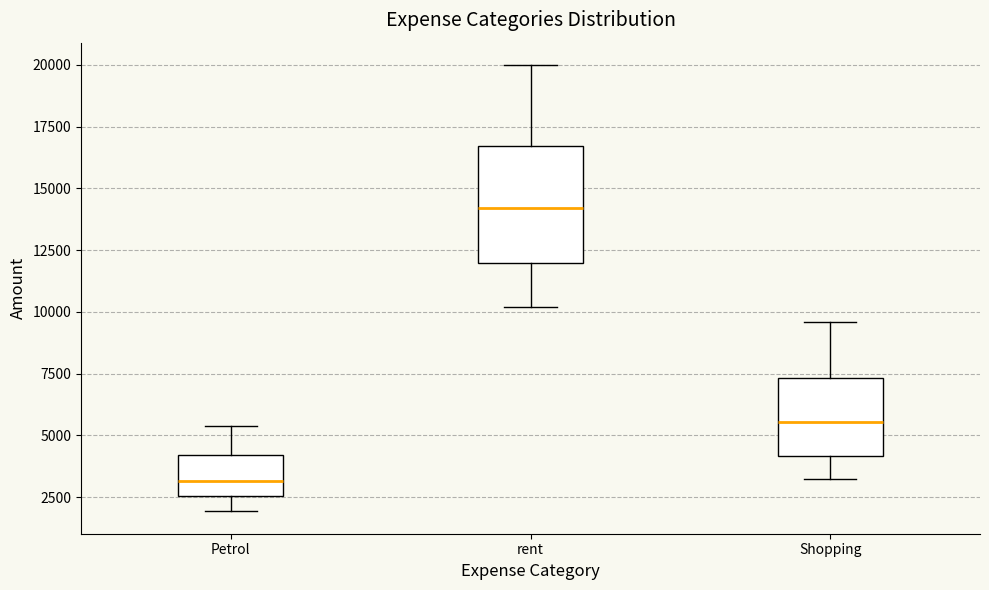

Reading left to right, read every box against the y-axis: the position of its median line, the range the box covers, and the ends of its whiskers. The values are not printed on the chart, so give them approximately, as read against the axis.

Petrol: median 3000, box 2500 to 4000, whiskers 2000 to 5500
rent: median 14000, box 12000 to 16500, whiskers 10000 to 20000
Shopping: median 5500, box 4000 to 7500, whiskers 3000 to 9500